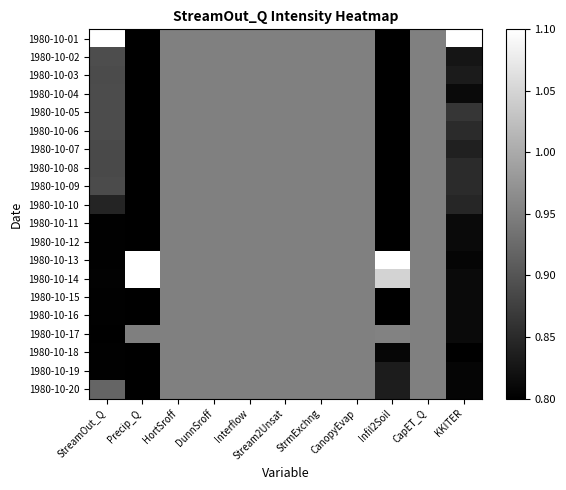

What is the spread (max minus min) of values at StreamOut_Q?

0.3